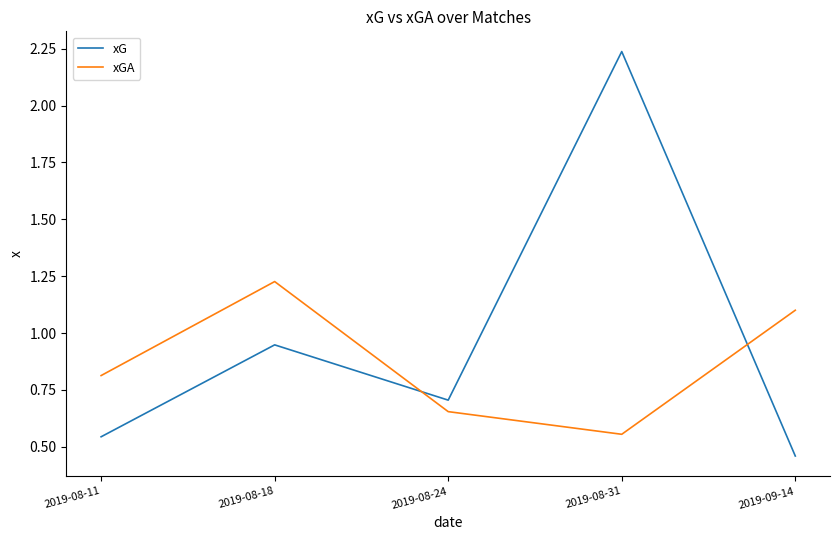

Which series has the largest total across all categories?

xG